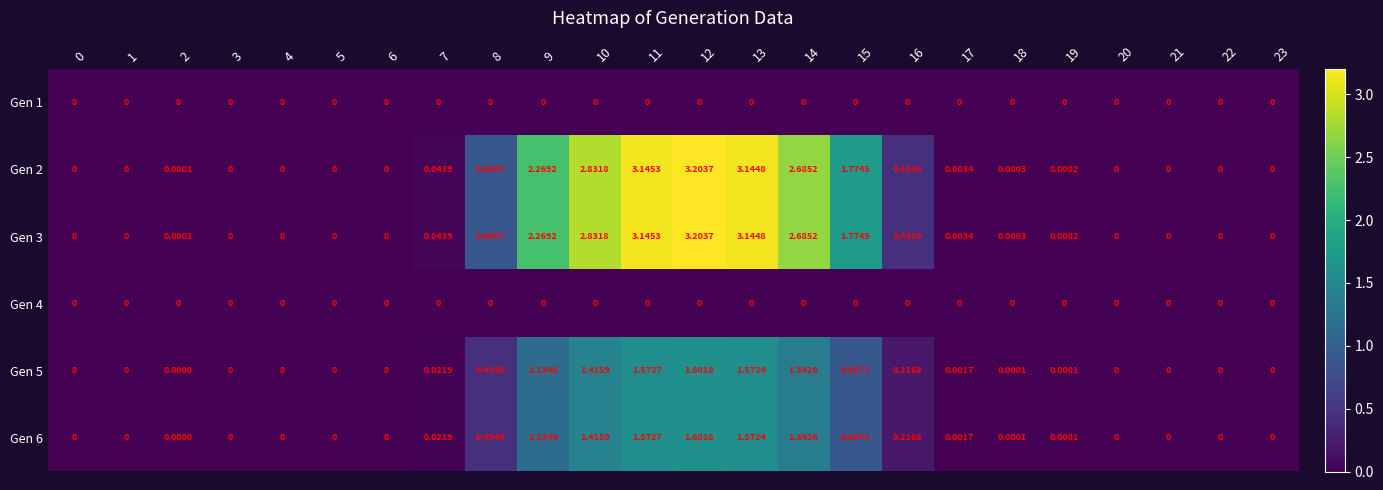

Is the value of Gen 5 at 14 greater than the value of Gen 3 at 5?

Yes